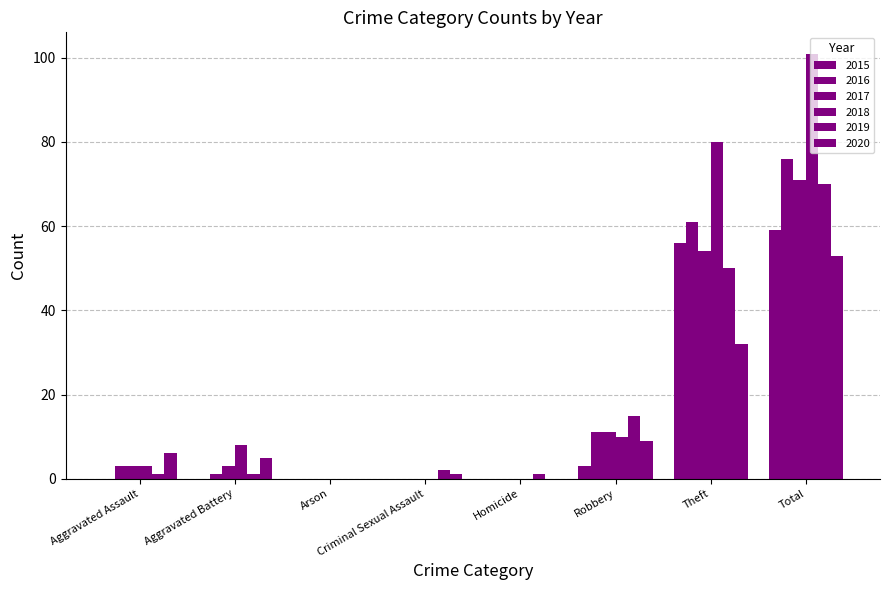

Count the number of categories in the chart.

8